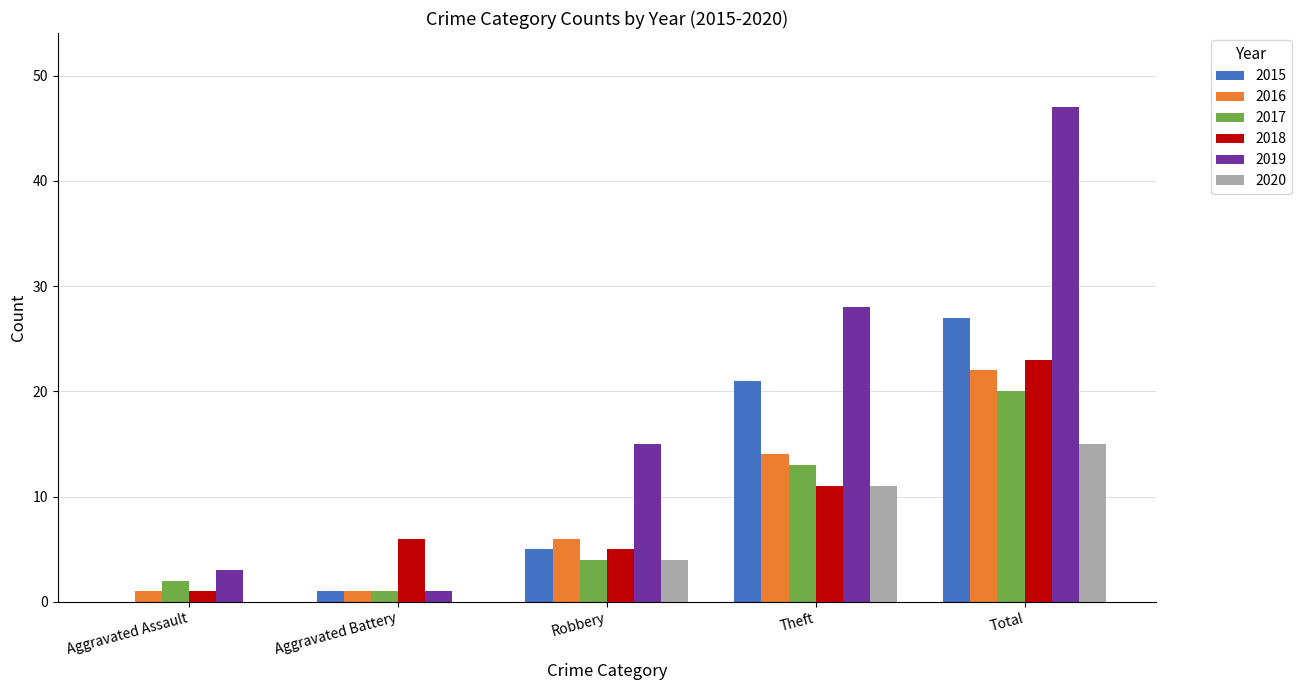

What is the maximum value shown in the chart?

47